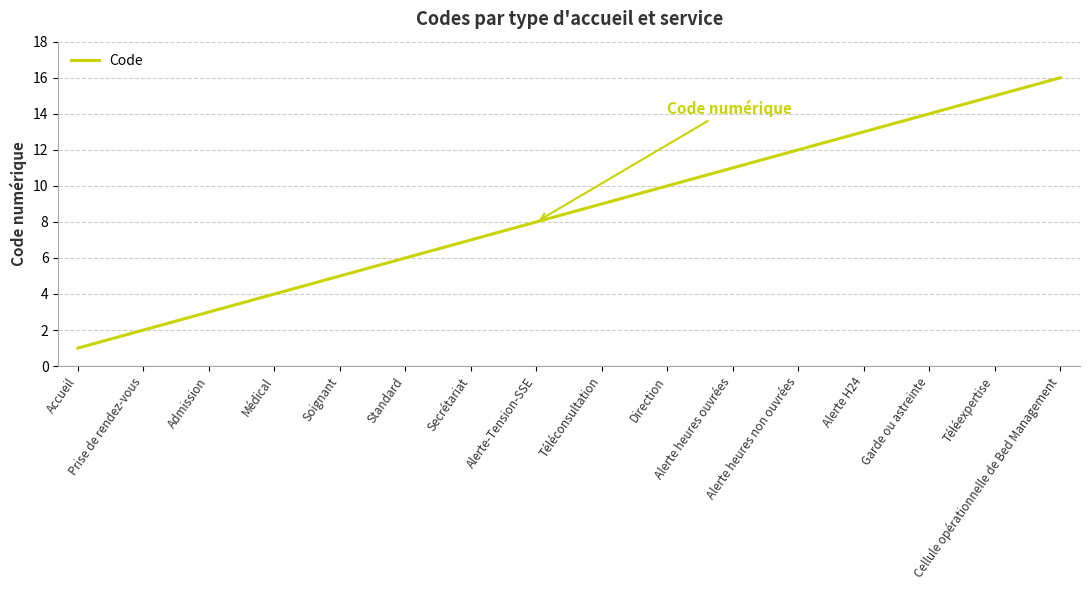

Rank the categories by value from highest to lowest.

Cellule opérationnelle de Bed Management, Téléexpertise, Garde ou astreinte, Alerte H24, Alerte heures non ouvrées, Alerte heures ouvrées, Direction, Téléconsultation, Alerte-Tension-SSE, Secrétariat, Standard, Soignant, Médical, Admission, Prise de rendez-vous, Accueil